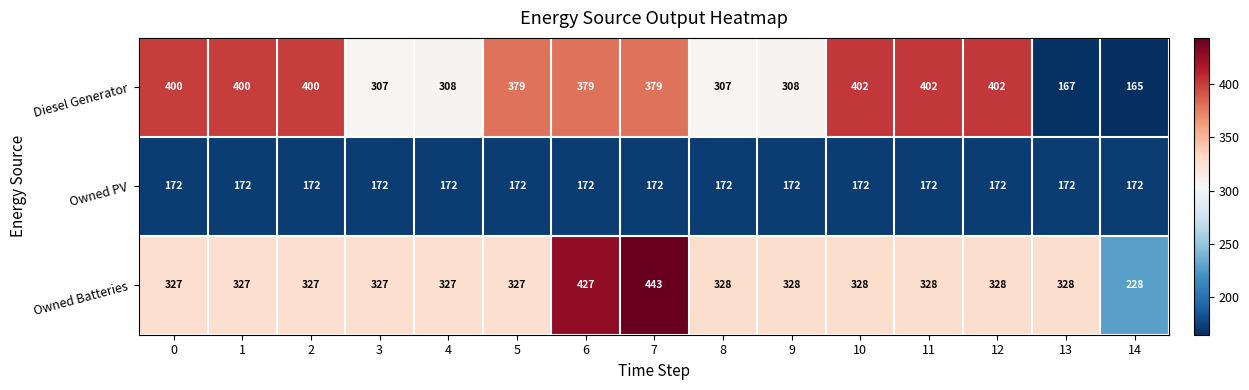

Which category has the lowest value in the Diesel Generator series?

14